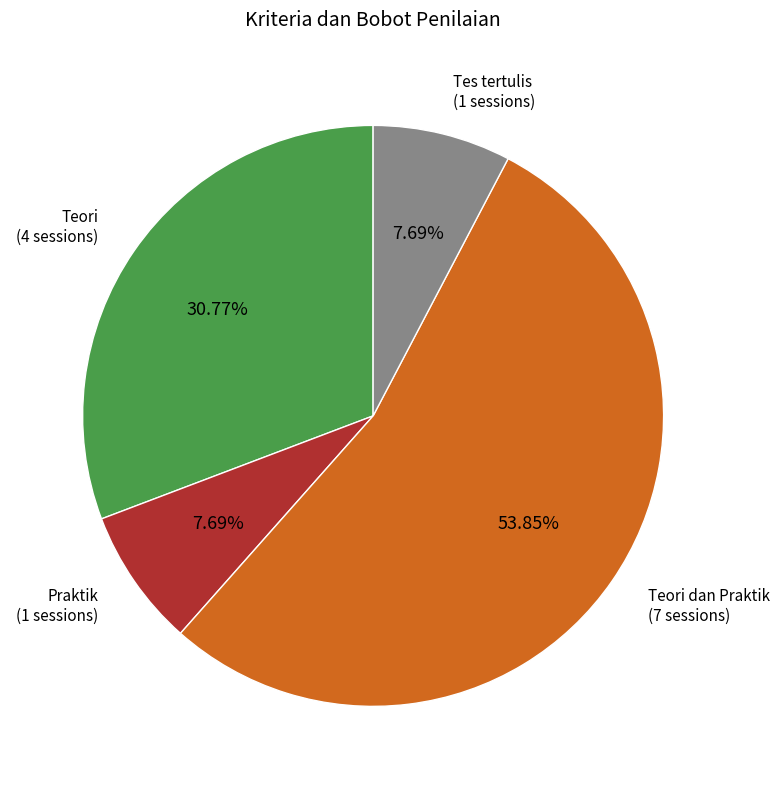

Count the number of slices in the pie.

4